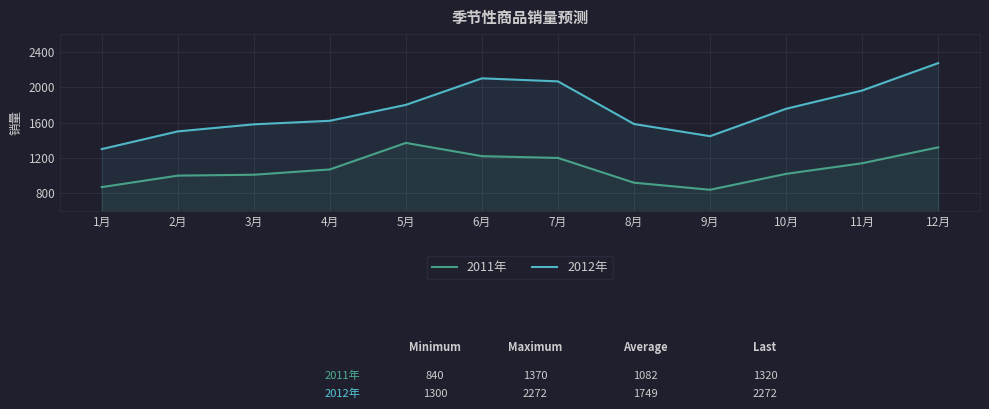

What is the total value across all series at 10月?

2775.7